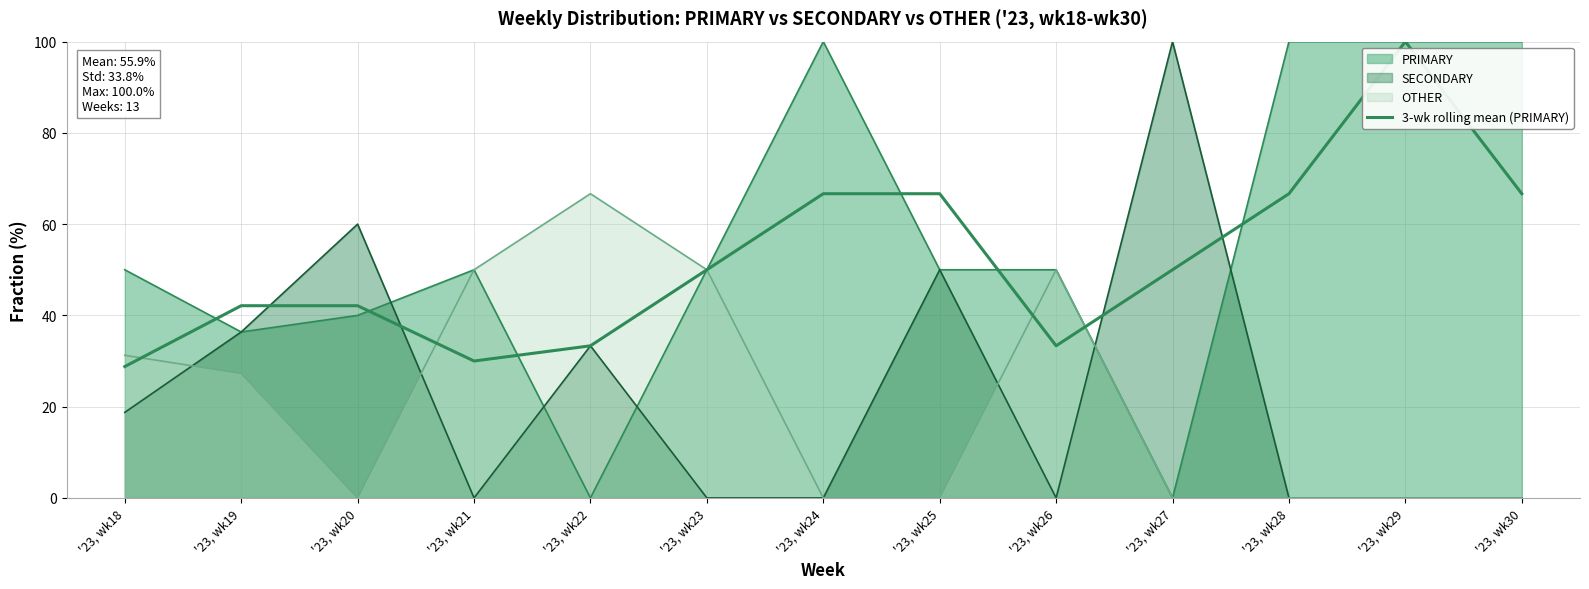

Between '23, wk25 and '23, wk29, which is larger?

'23, wk29